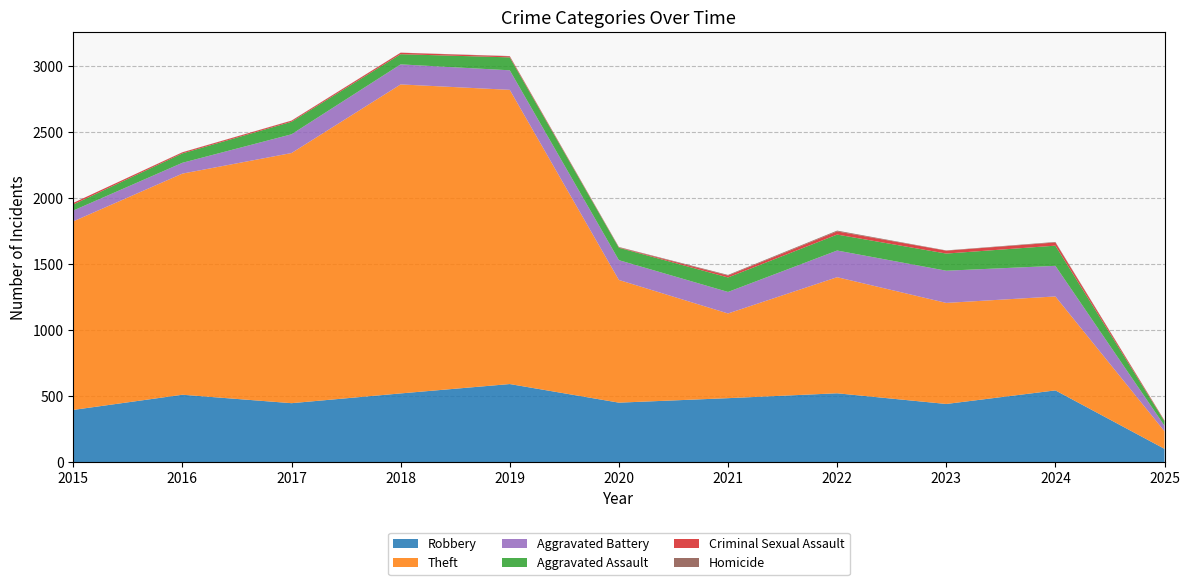

Reading right to left, what are all the values shown in this chart?

Robbery: 100	543	440	521	484	450	591	520	446	510	395
Theft: 133	712	766	880	642	930	2230	2342	1896	1676	1429
Aggravated Battery: 42	232	244	202	163	150	148	152	142	82	82
Aggravated Assault: 34	153	130	121	110	94	98	77	95	71	46
Criminal Sexual Assault: 5	24	22	24	14	3	8	11	8	8	12
Homicide: 1	4	2	6	5	3	2	1	1	1	0